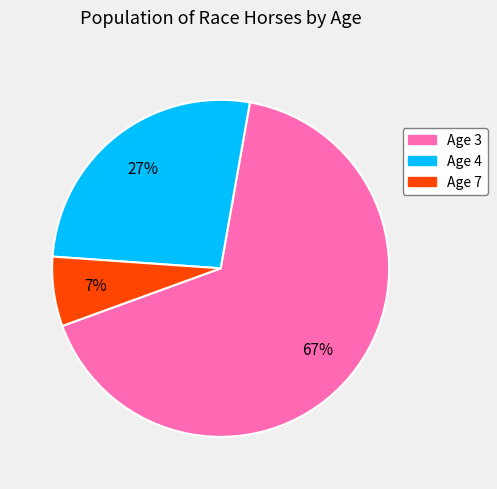

To the nearest percent, what is the combined percentage of Age 4 and Age 3?

93%